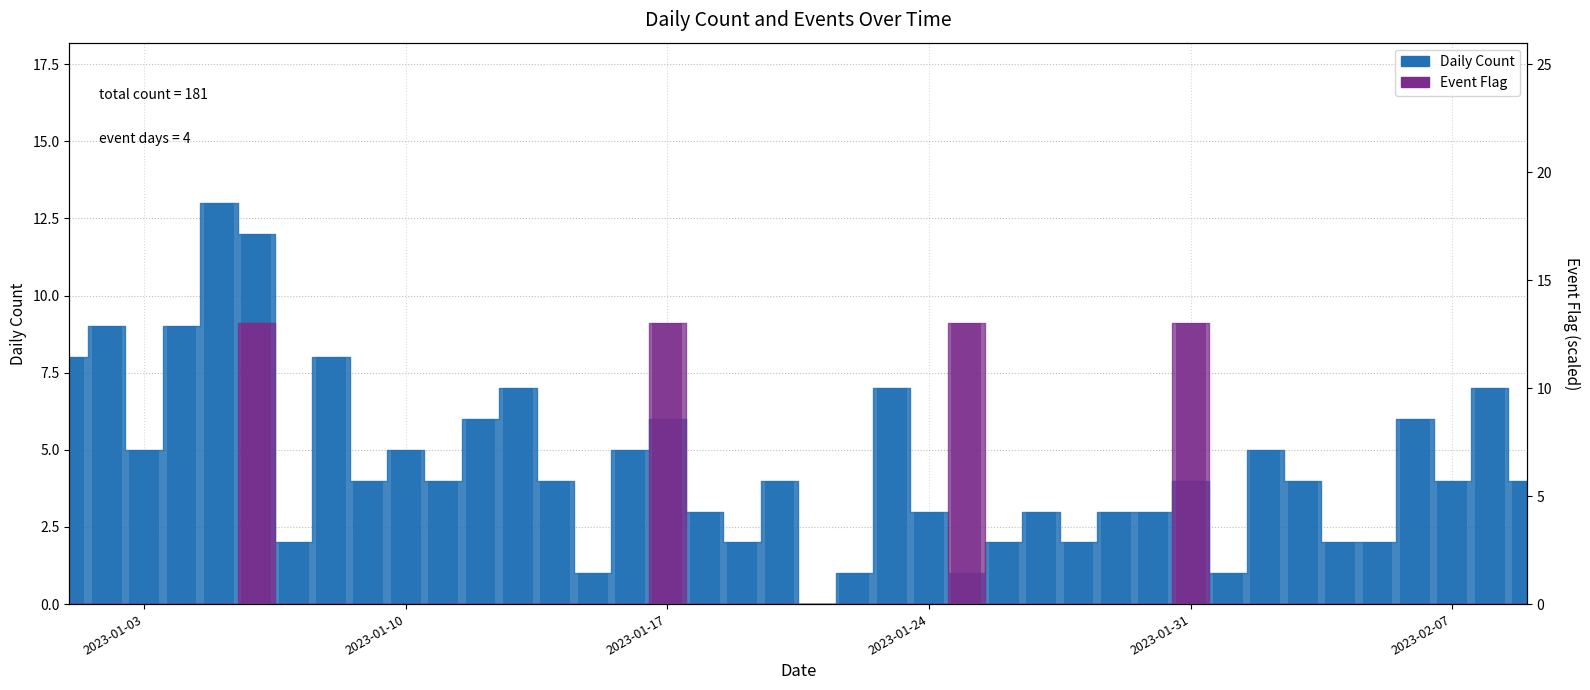

Between 2023-01-25 and 2023-01-07, which is larger?

2023-01-07